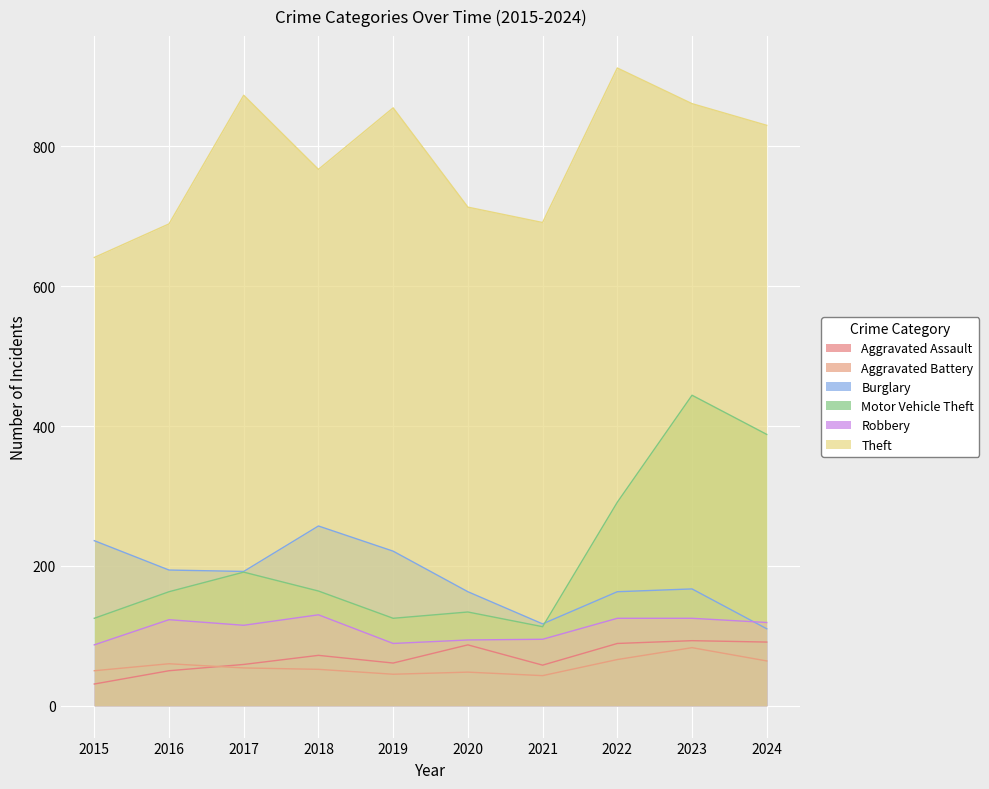

Which label corresponds to the largest value in the chart?

2022